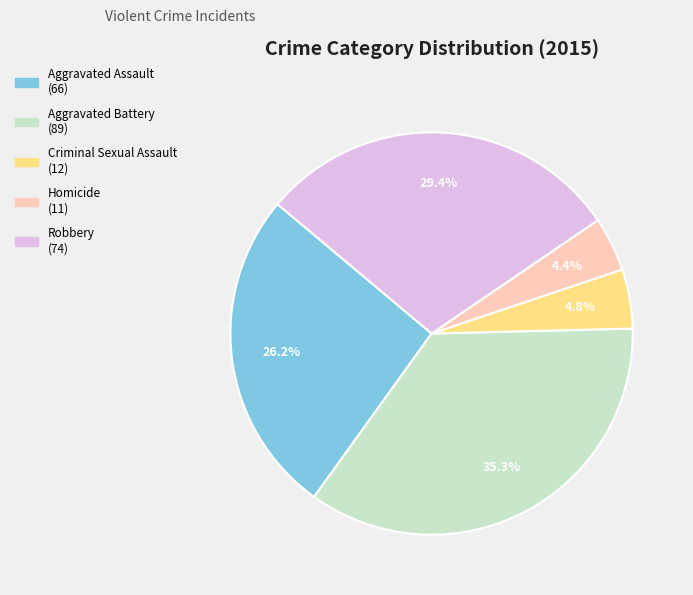

Is the sum of Robbery and Aggravated Assault greater than half?

Yes